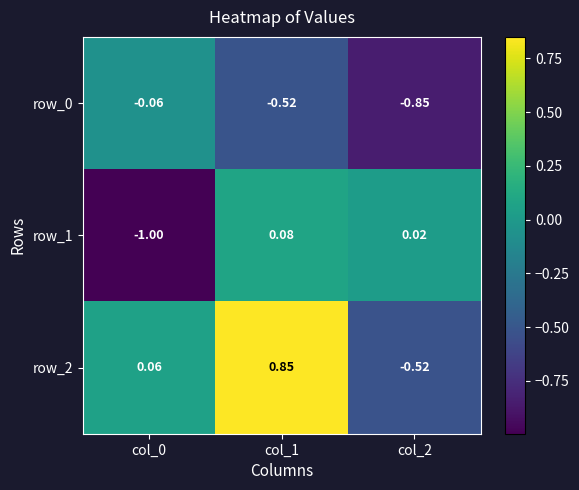

What is the difference between the row_0 values at col_0 and col_2?

0.8